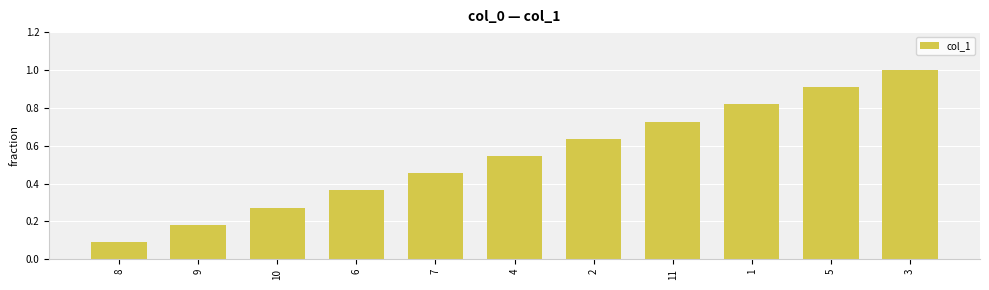

What is the change in value from 10 to 11?

+0.5